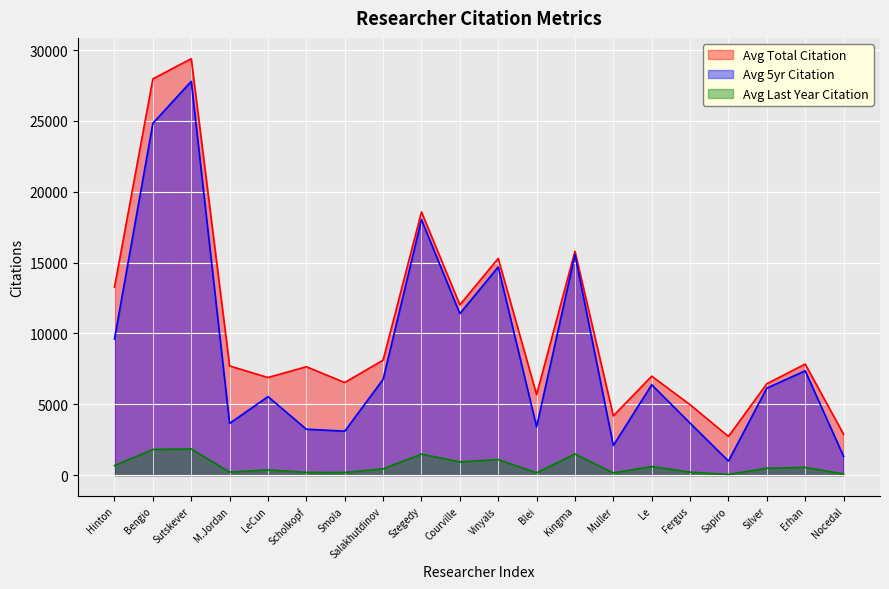

What is the value of the average_last_year_citation point at the 10th from the left?

936.9